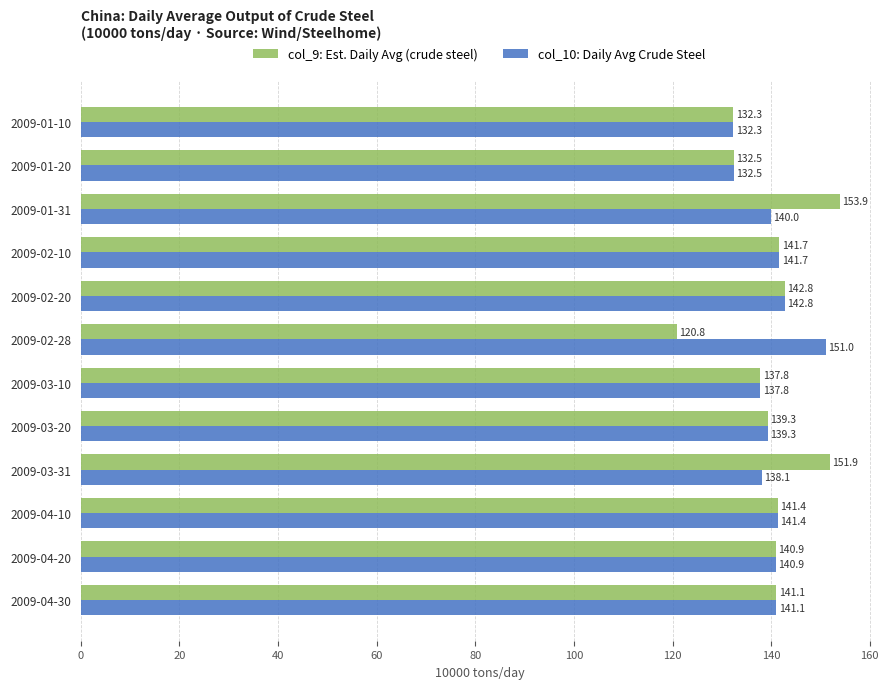

At which label does col_9: Est. Daily Avg (crude steel) reach its peak?

2009-01-31